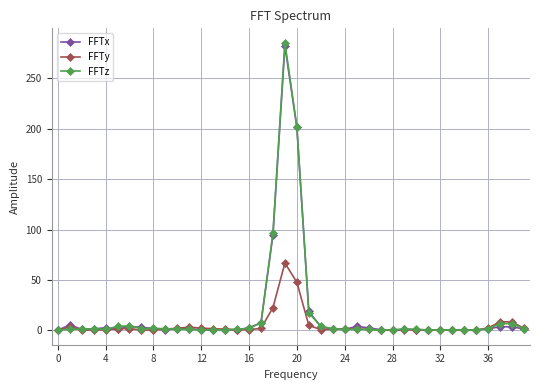

Which series has the largest range (max minus min)?

FFTz